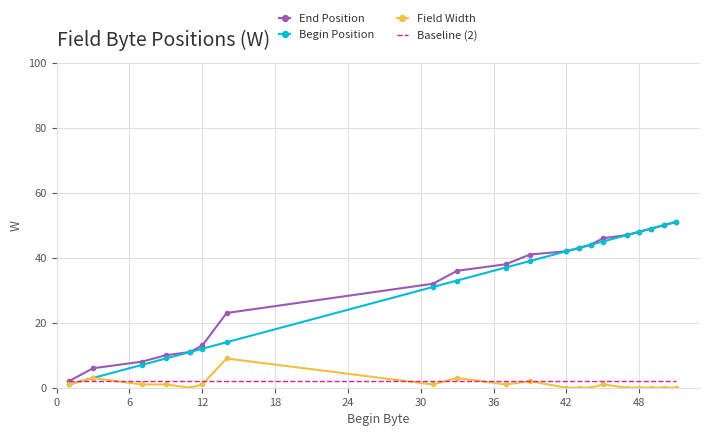

True or false: Baseline (2) and Begin Position intersect in this chart.

True